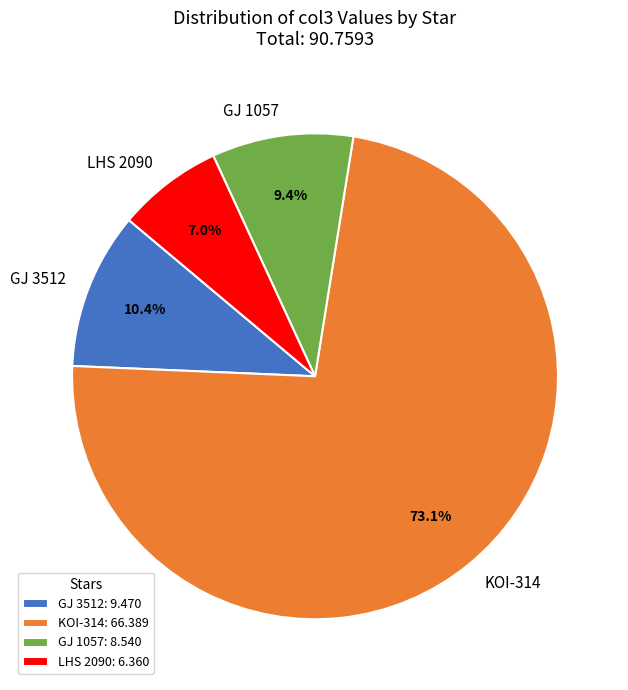

Is it true that LHS 2090 is 1% of the pie?

False